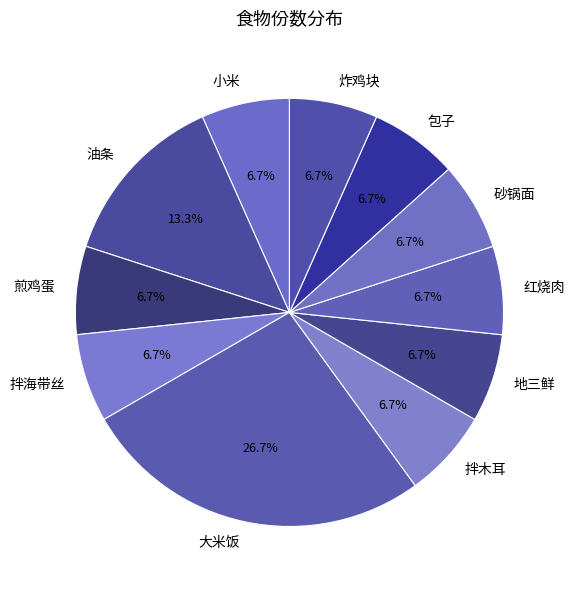

Is it true that 油条 is 1% of the pie?

False